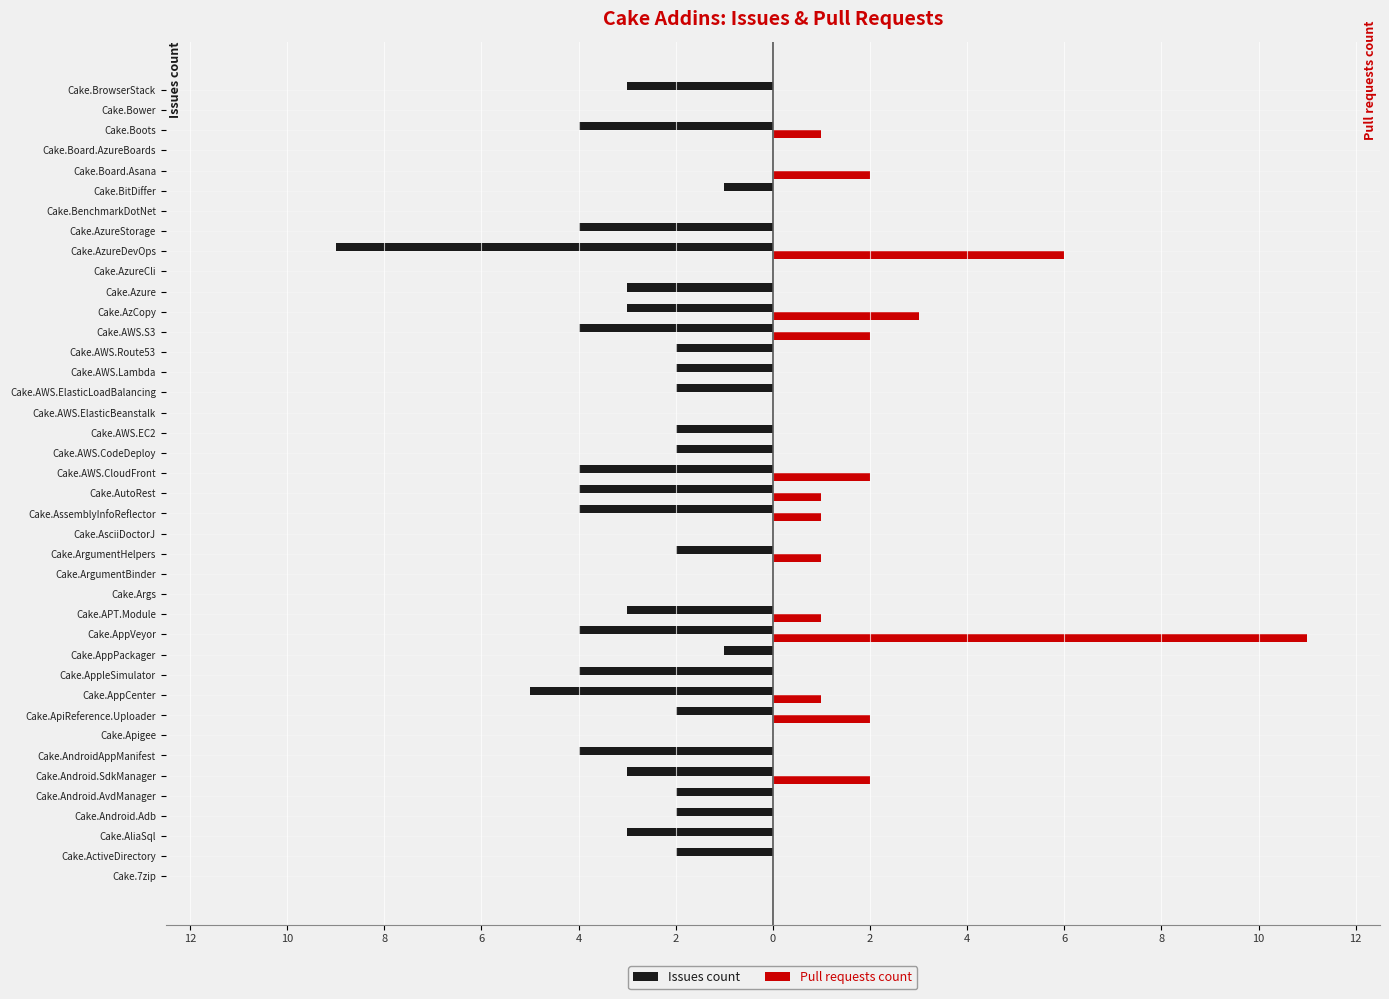

What are all the series names shown in the legend?

Issues count, Pull requests count